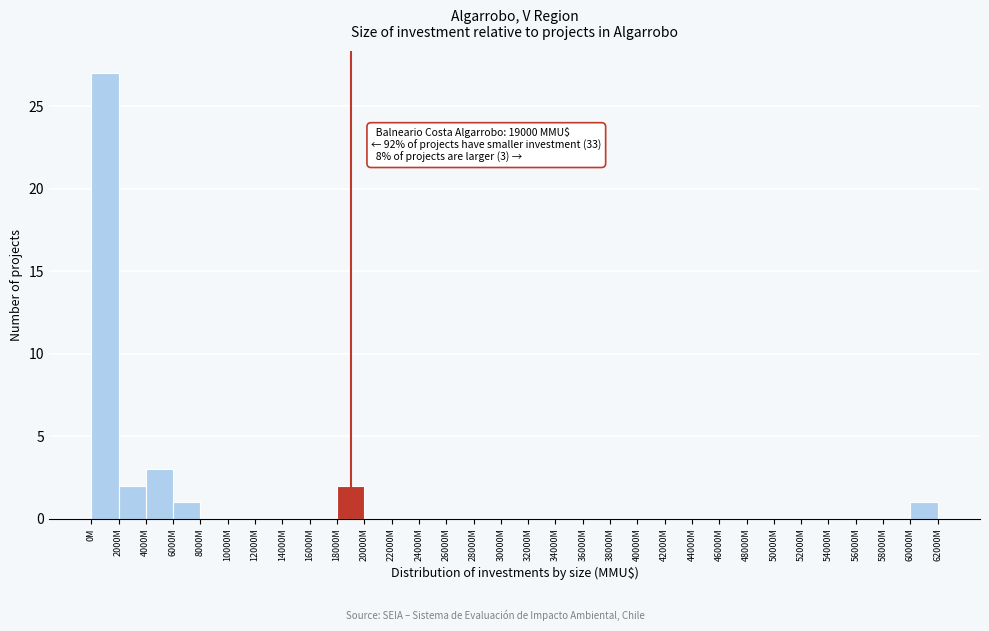

What is the greatest value displayed?

27